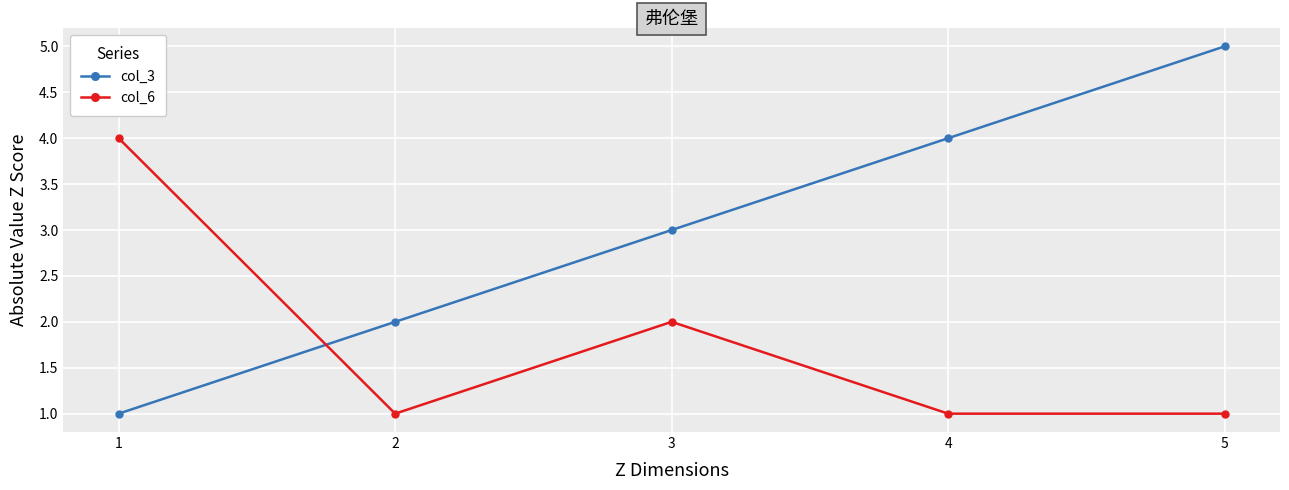

What is the difference between the col_3 values at 1 and 4?

3